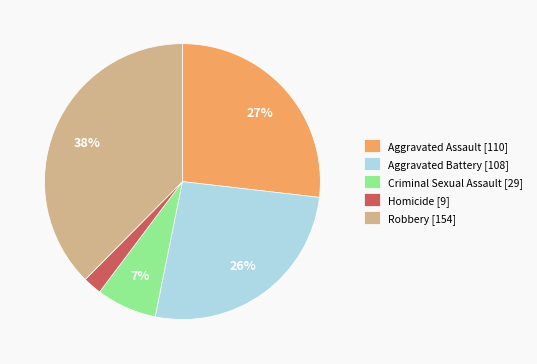

To the nearest percent, what is the combined percentage of Criminal Sexual Assault [29] and Aggravated Assault [110]?

34%